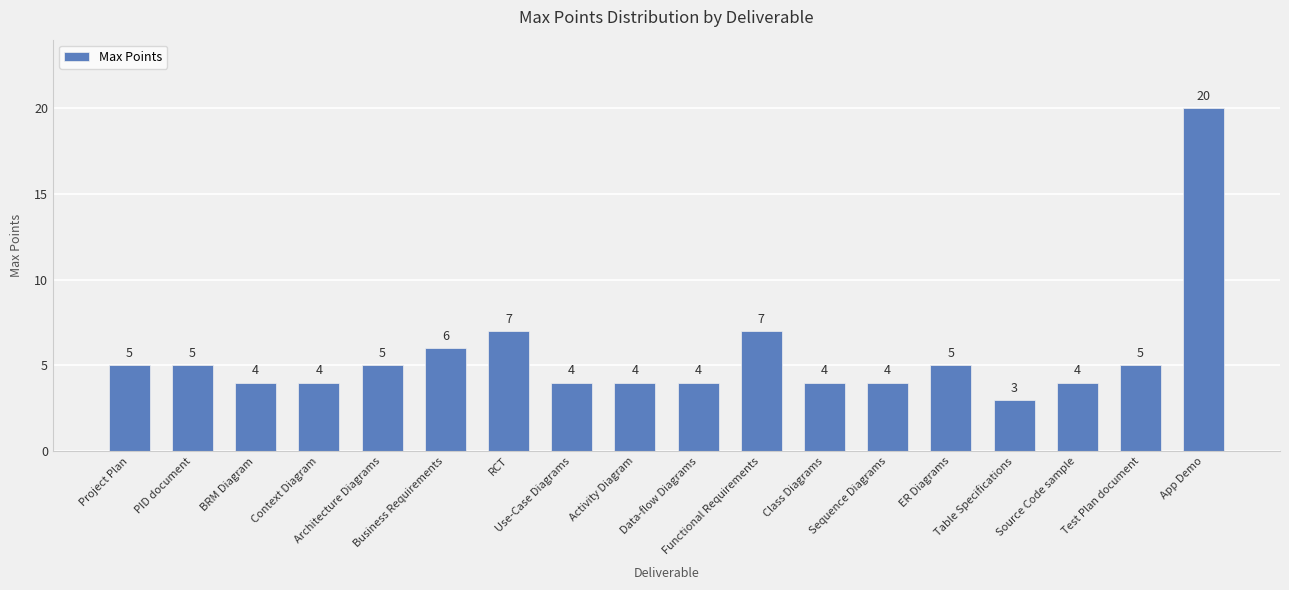

Is it true that the value at Activity Diagram is 4?

True